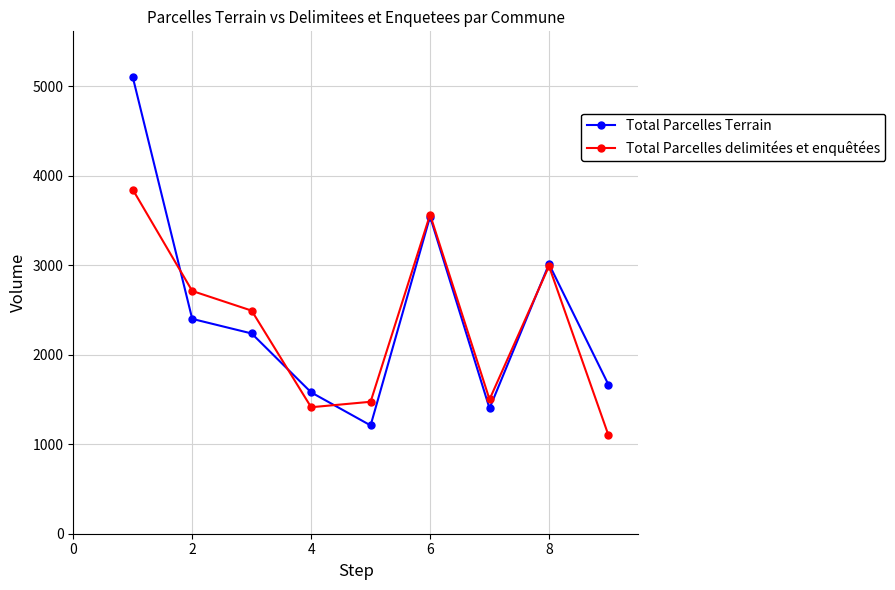

Reading left to right, extract all data points from this chart.

Total Parcelles Terrain: 5102	2400	2237	1579	1210	3543	1400	3012	1665
Total Parcelles delimitées et enquêtées: 3845	2712	2492	1413	1474	3565	1500	2989	1100